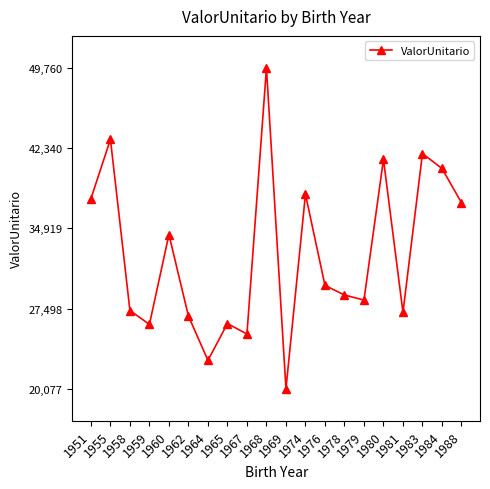

What is the ratio of the value at 1980 to the value at 1965?

1.6